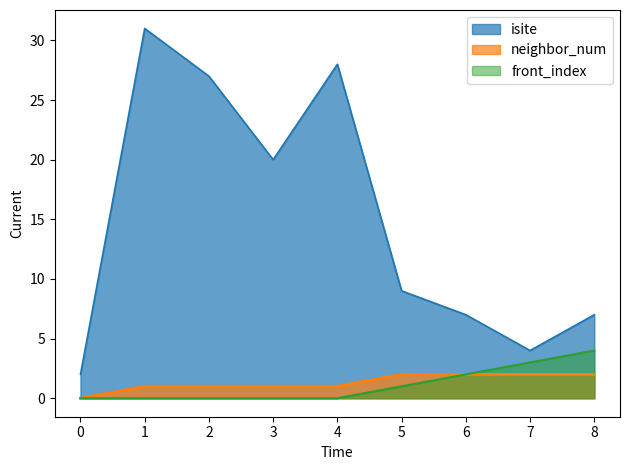

Which series changed the most between 5 and 7?

isite